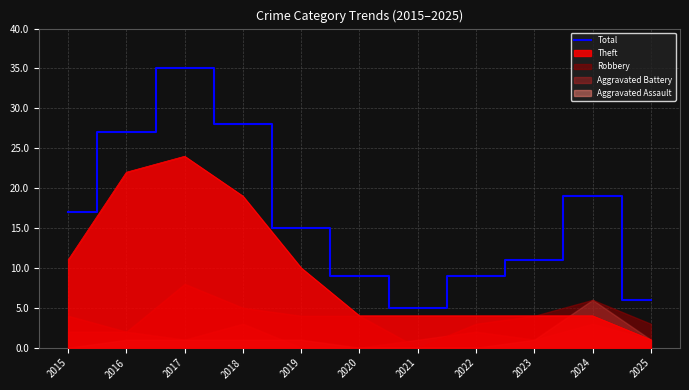

Between 2019 and 2024, which is larger?

2024